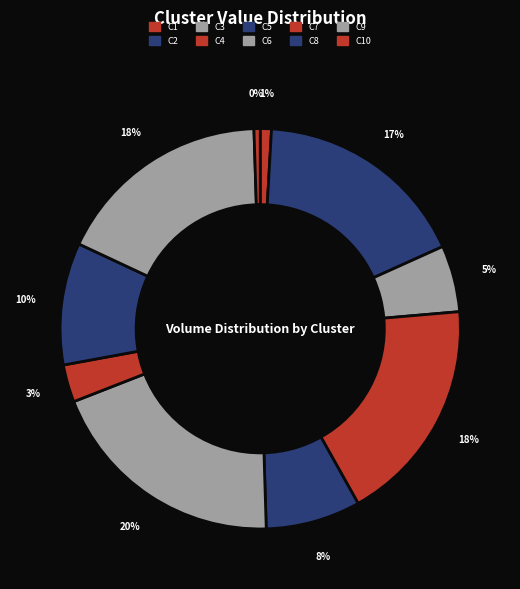

Which slice is the largest?

C6